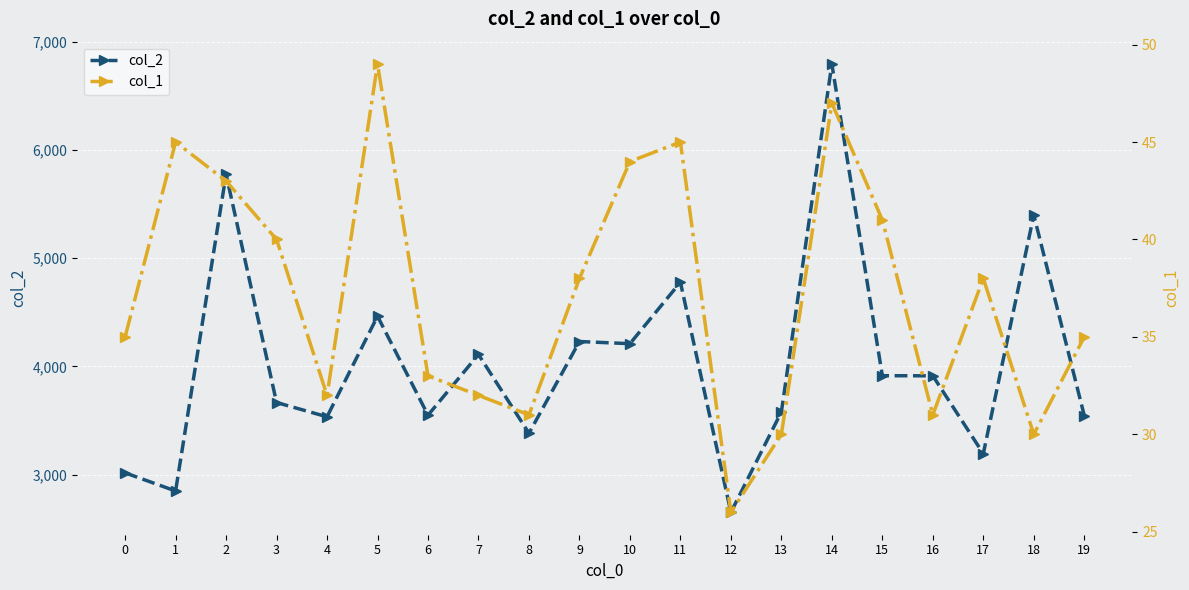

The col_1 series shows 26 at 11. True or false?

False